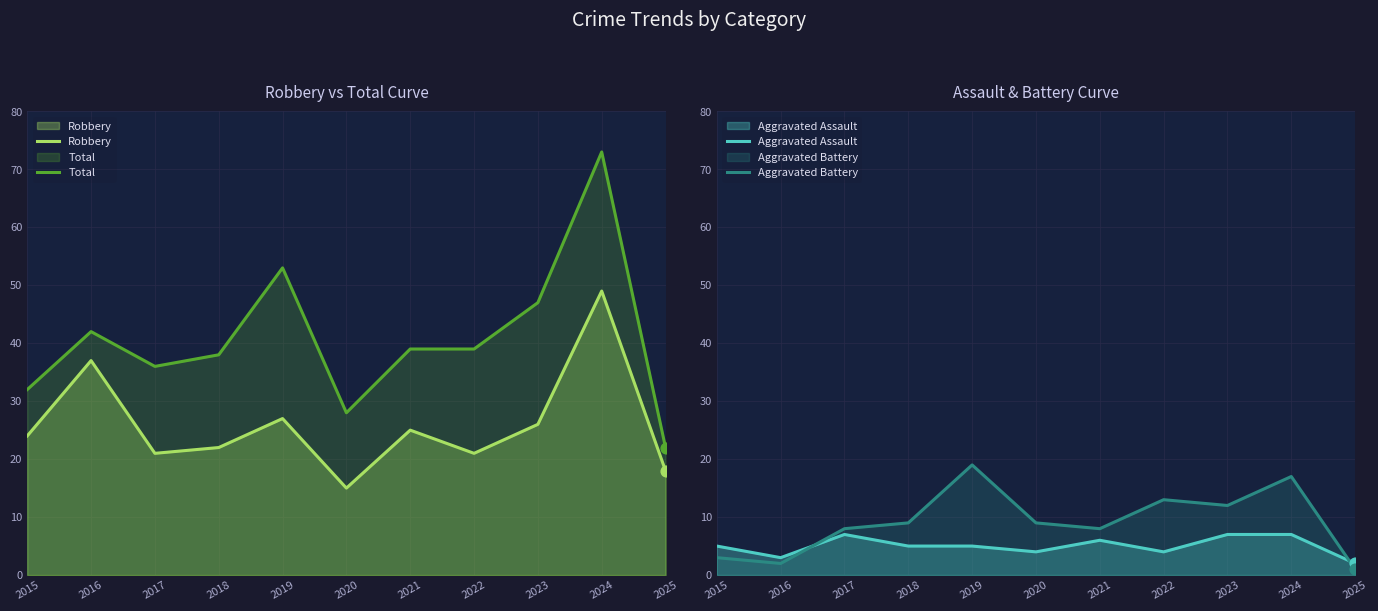

What is the total value across all series at 2021?

78